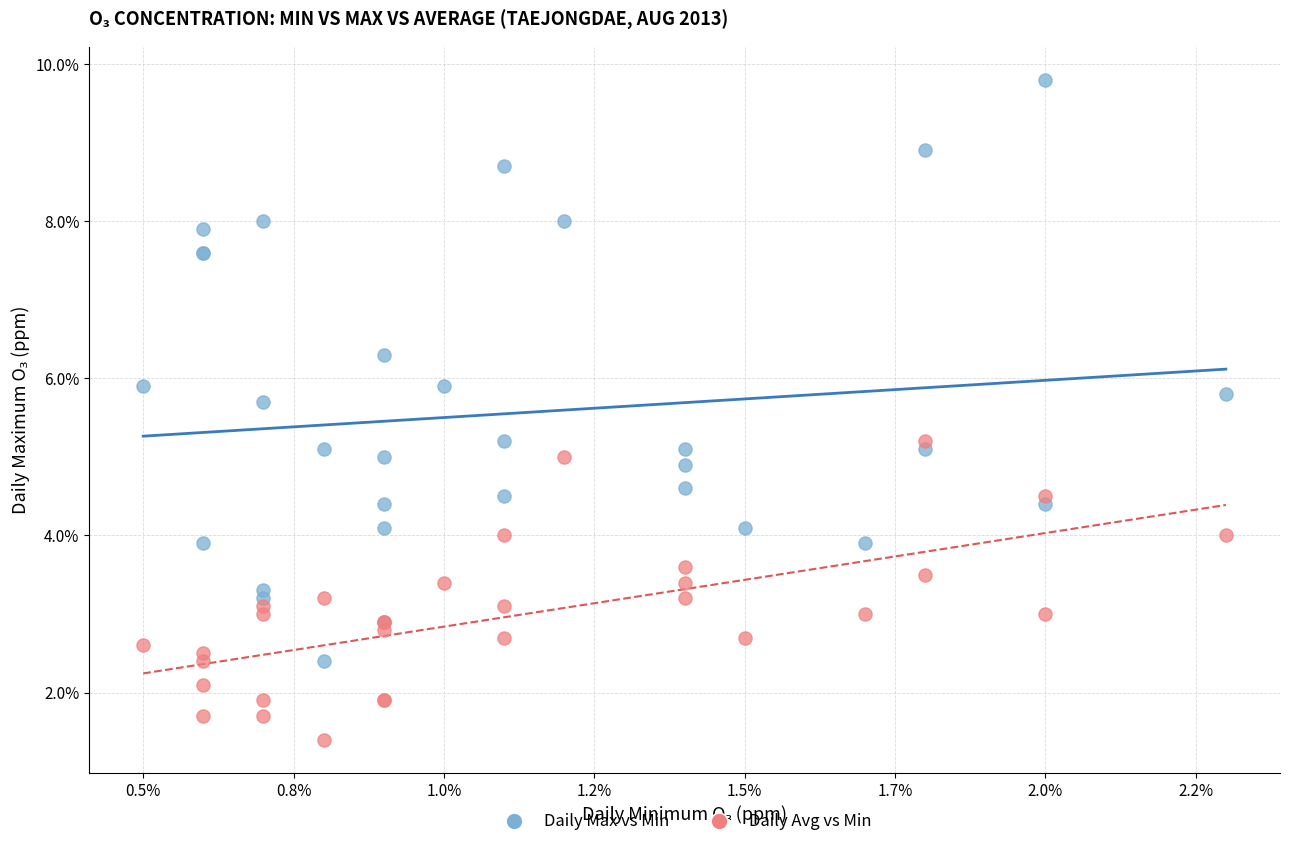

Which series has the largest Y range (max minus min)?

Daily Max vs Min